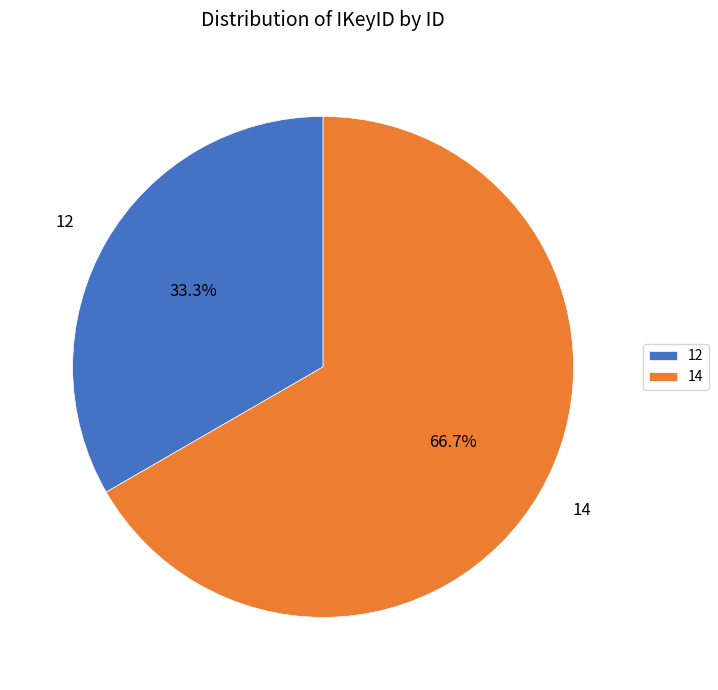

What is the majority slice?

14